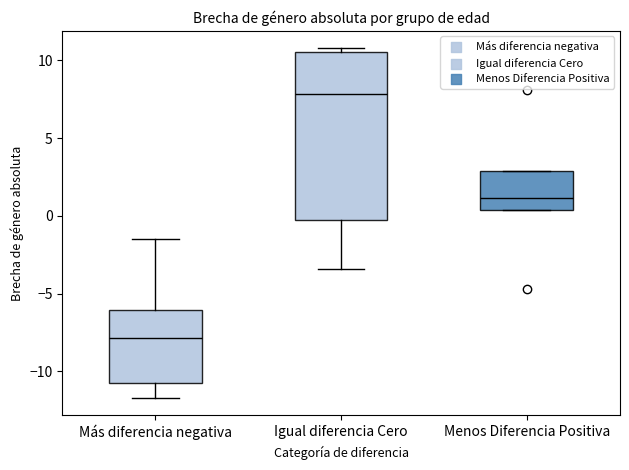

Reading left to right, read every box against the y-axis: the position of its median line, the range the box covers, and the ends of its whiskers. The values are not printed on the chart, so give them approximately, as read against the axis.

Más diferencia negativa: median -8.0, box -10.5 to -6.0, whiskers -11.5 to -1.5
Igual diferencia Cero: median 8.0, box -0.5 to 10.5, whiskers -3.5 to 11.0
Menos Diferencia Positiva: median 1.0, box 0.5 to 3.0, whiskers 0.5 to 3.0